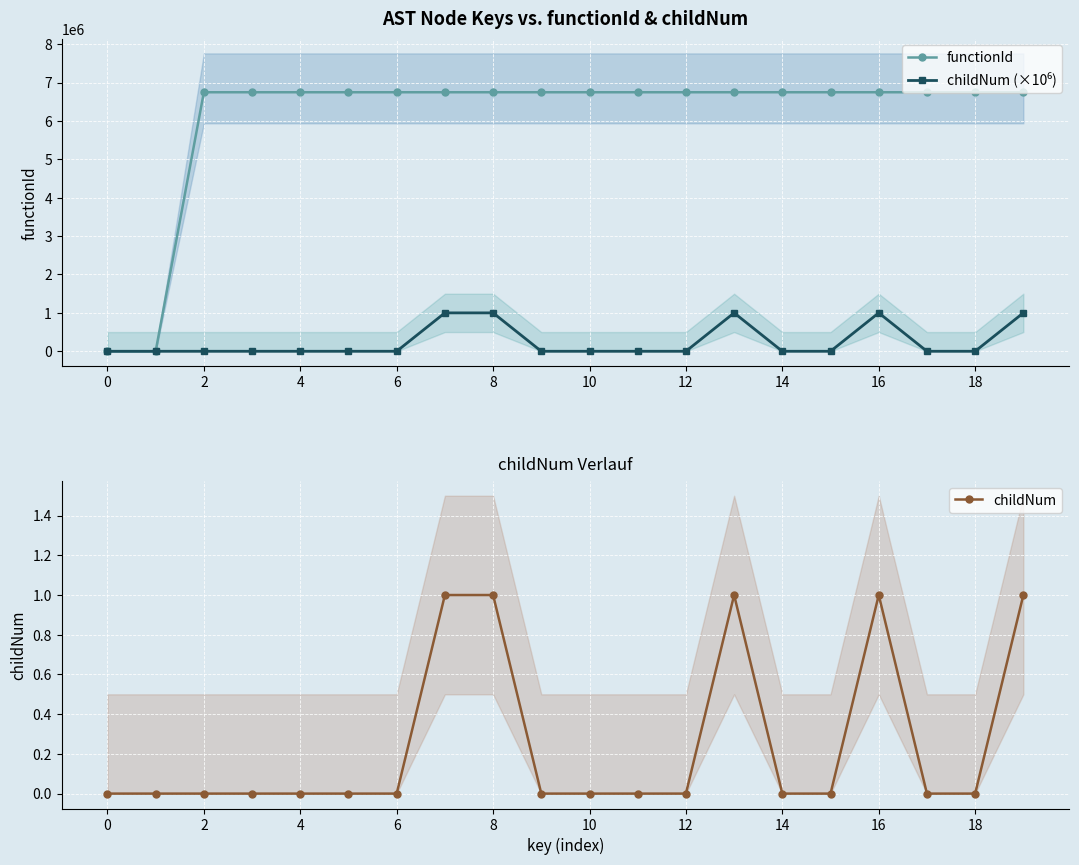

List the series in order of their peak value, highest first.

functionId, childNum (×10⁶), childNum